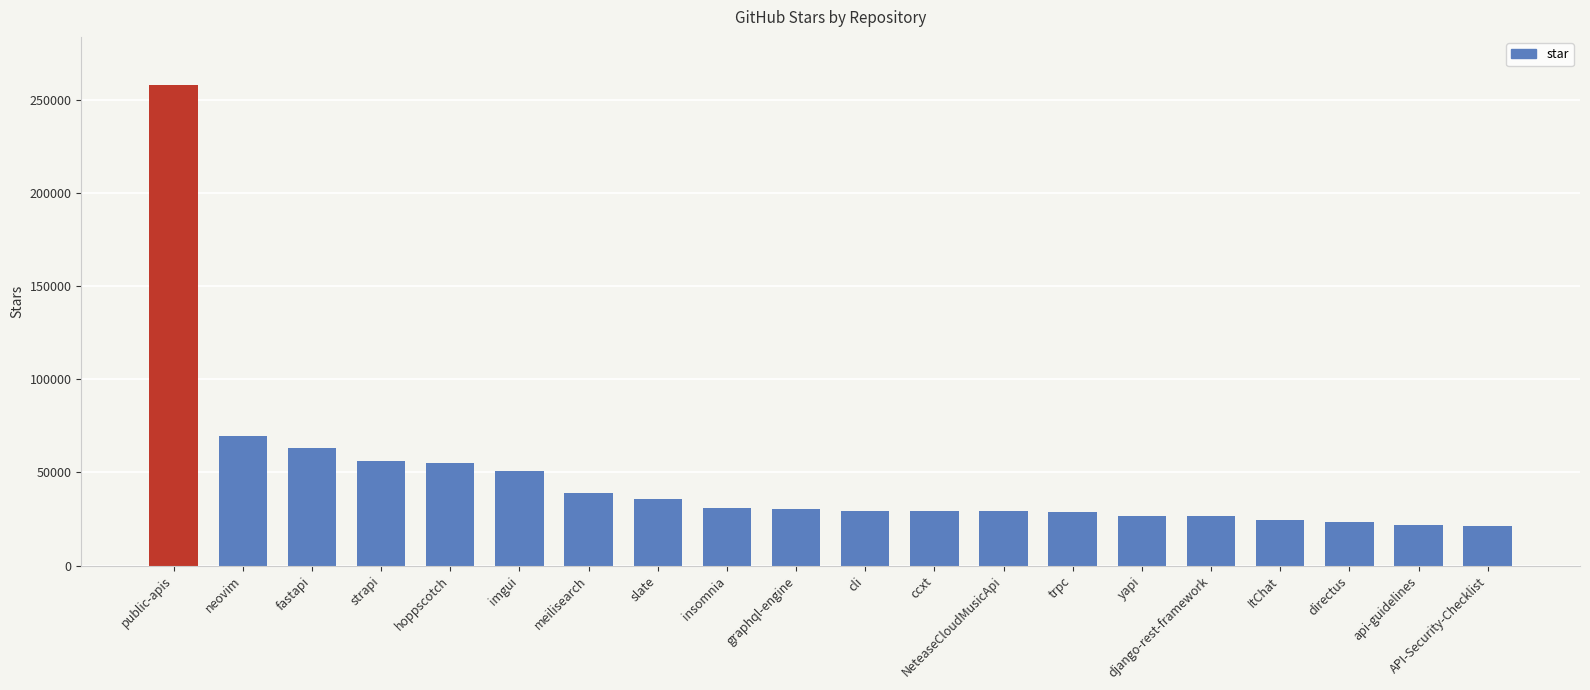

What is the difference between the values at NeteaseCloudMusicApi and API-Security-Checklist?

7700